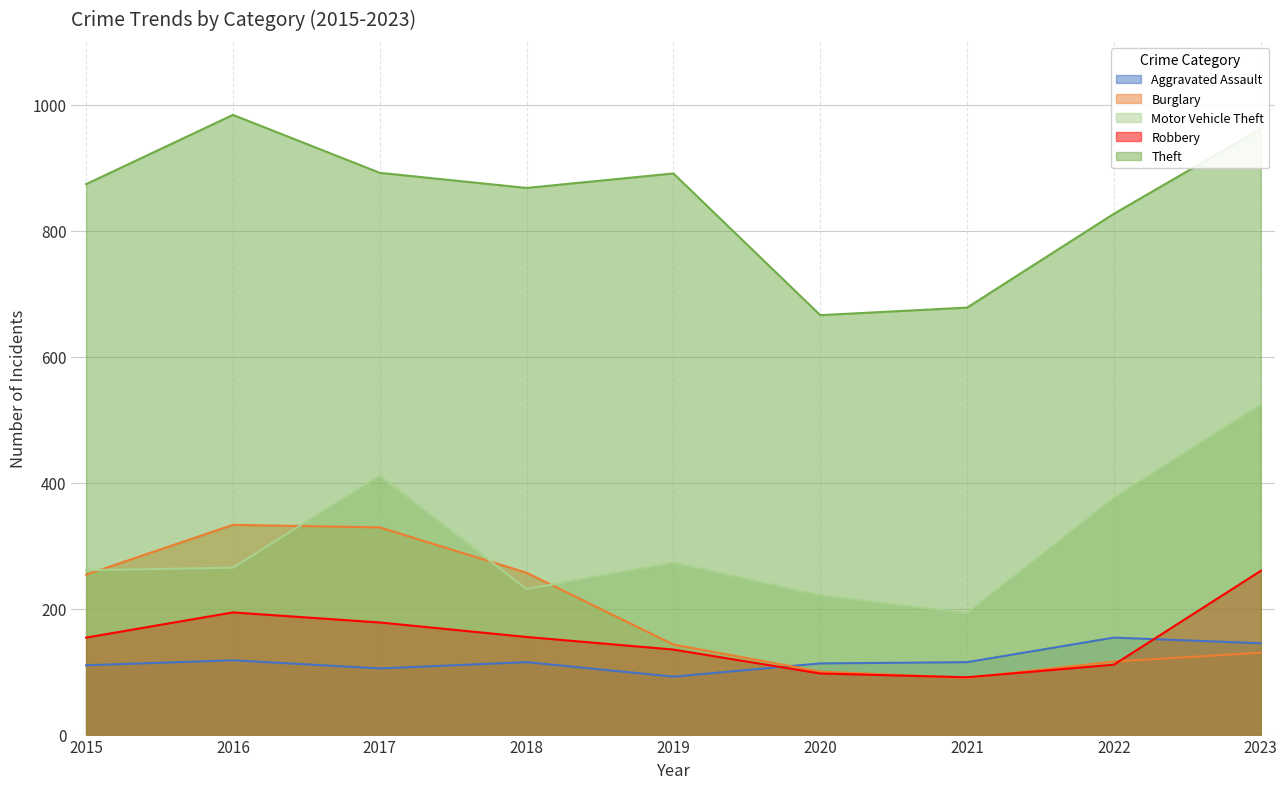

What is the value of the Theft point at the 4th from the left?

868